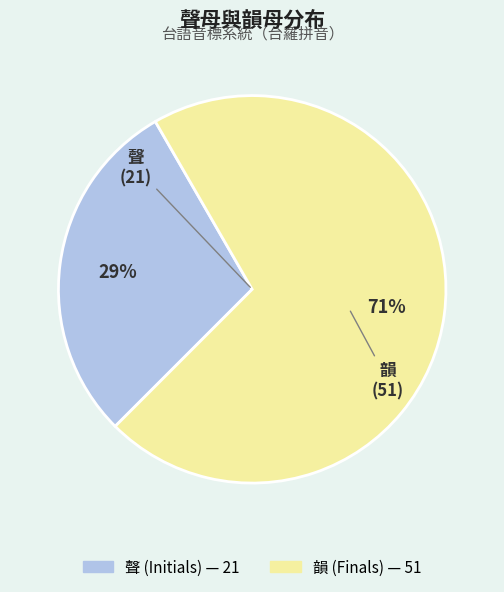

How many segments does this pie chart have?

2